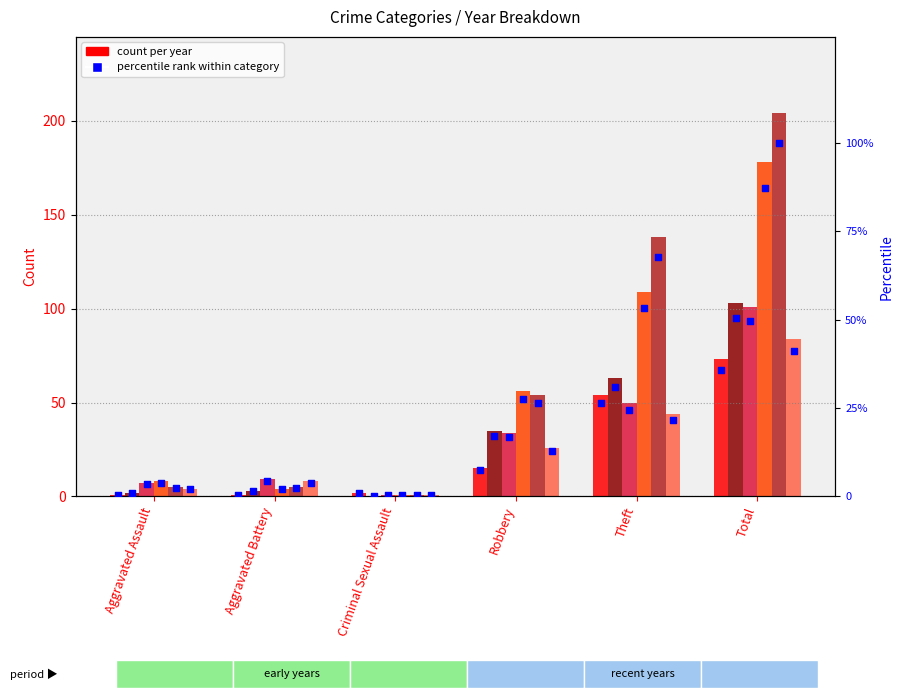

What is the change in value from Aggravated Assault to Robbery?

+6.9